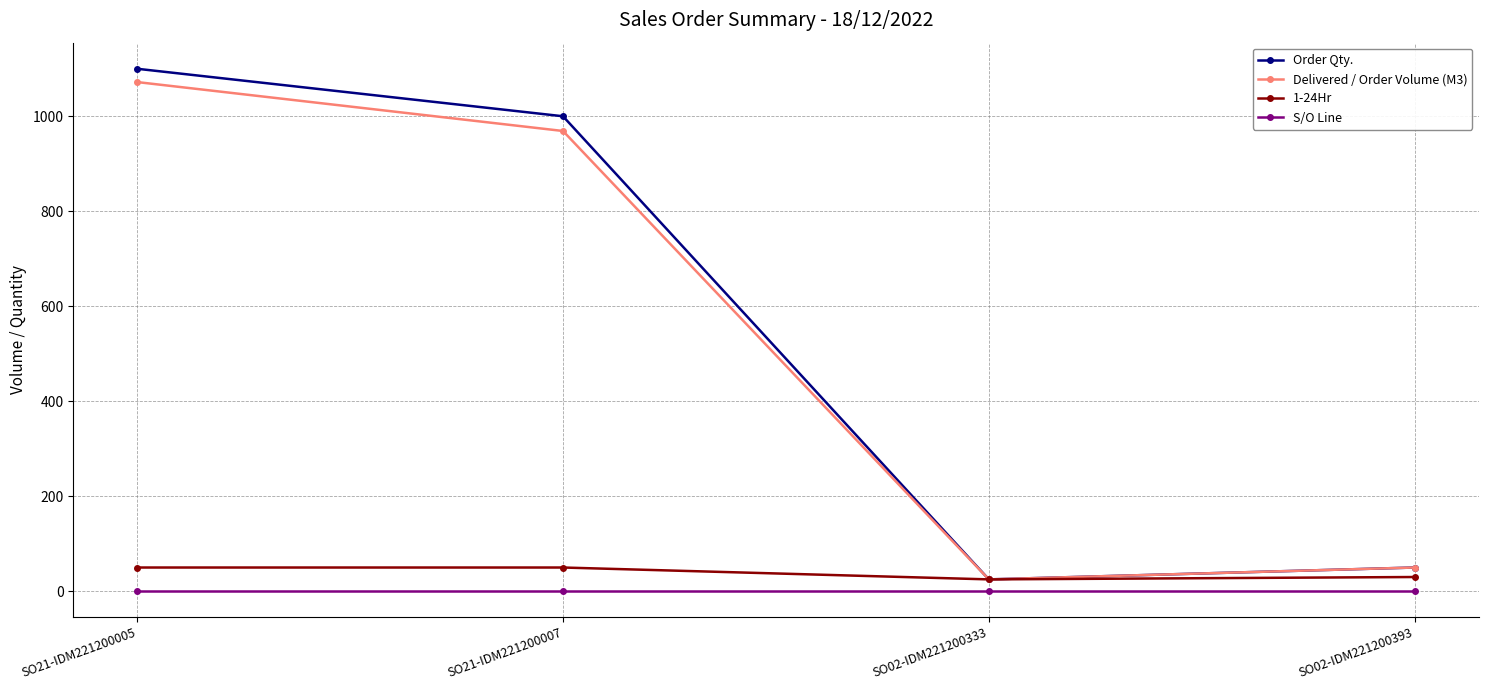

Reading left to right, extract all data points from this chart.

Order Qty.: 1100	1000	25	50
Delivered / Order Volume (M3): 1072	969	25	50
1-24Hr: 50	50	25	30
S/O Line: 1	1	1	1